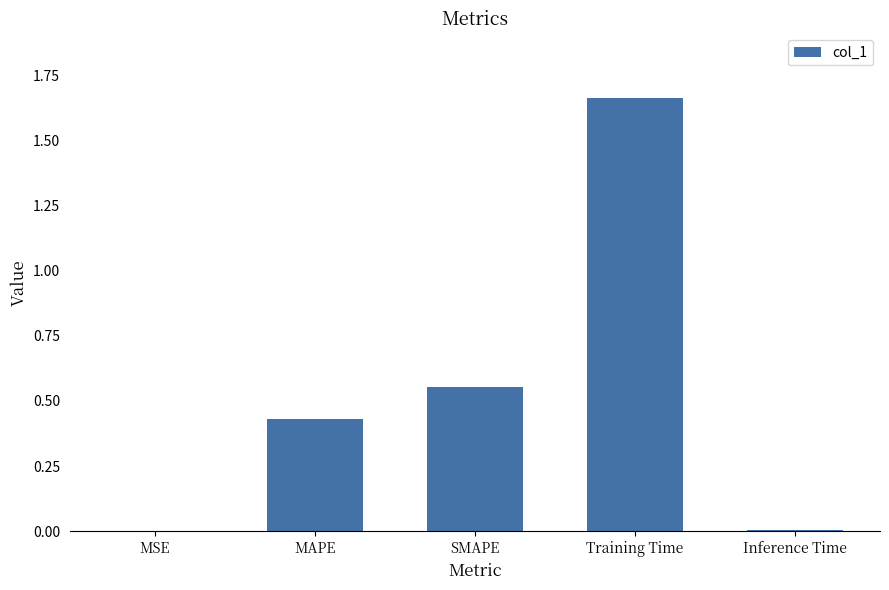

Which category has the highest value across all series?

Training Time